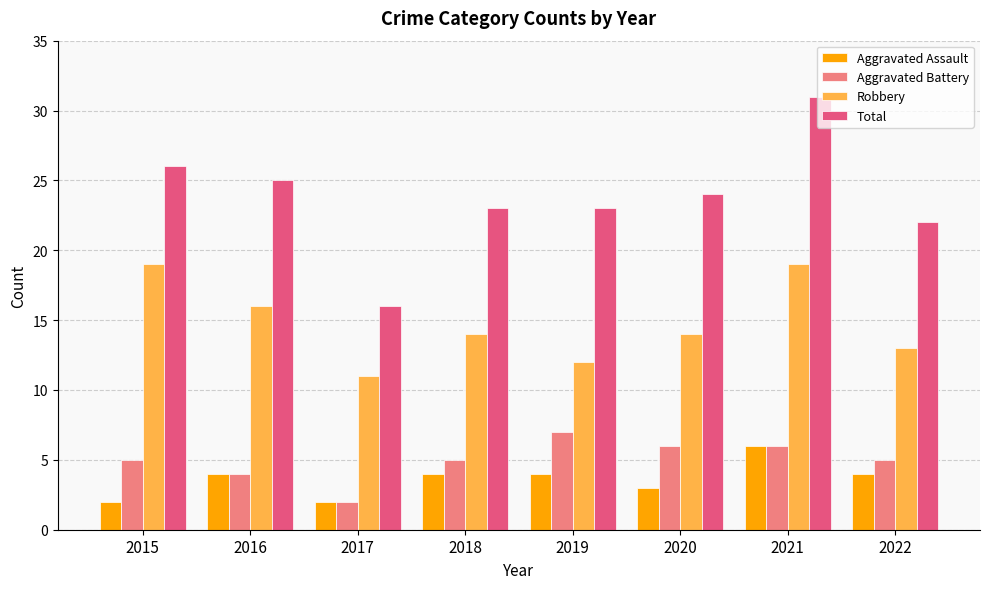

Rank the series by their maximum value, from highest to lowest.

Total, Robbery, Aggravated Battery, Aggravated Assault